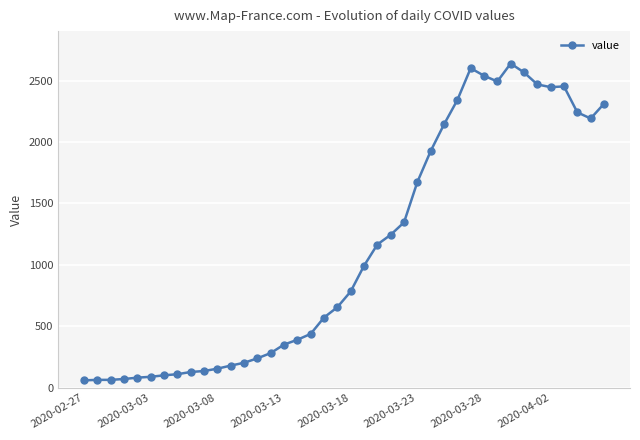

What is the value of the 15th point from the left?

283